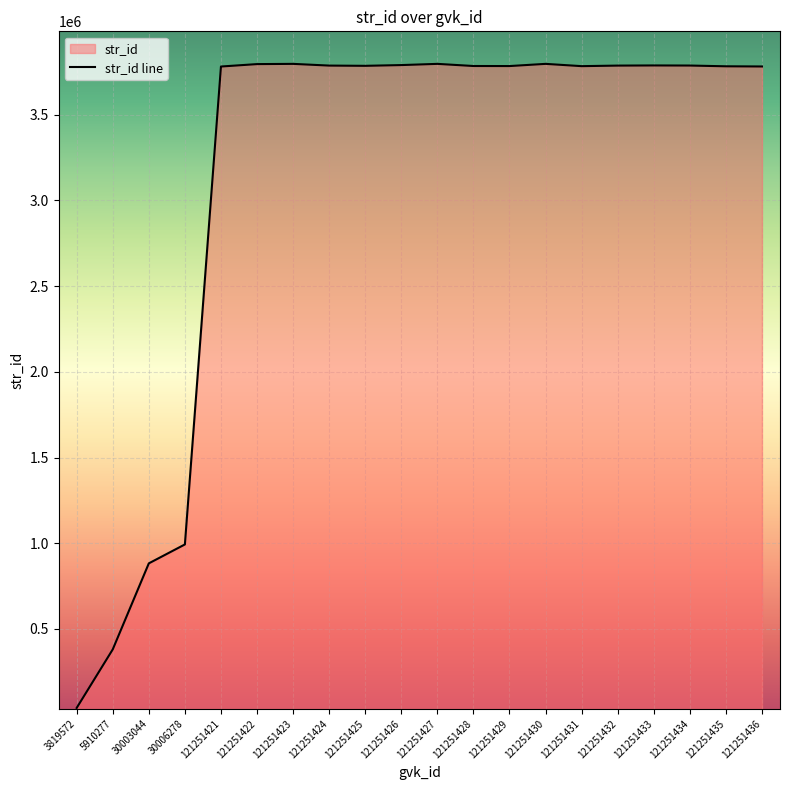

What is the difference between the values at 121251425 and 121251427?

11418